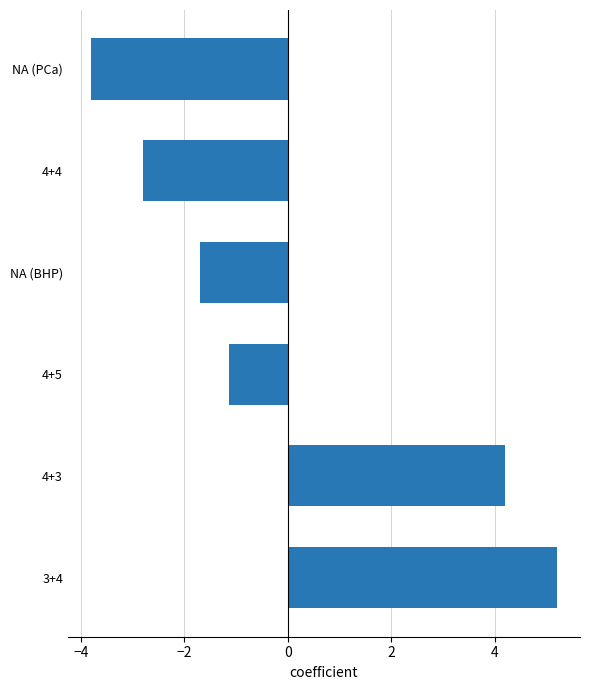

Rank the categories by value from lowest to highest.

NA (PCa), 4+4, NA (BHP), 4+5, 4+3, 3+4